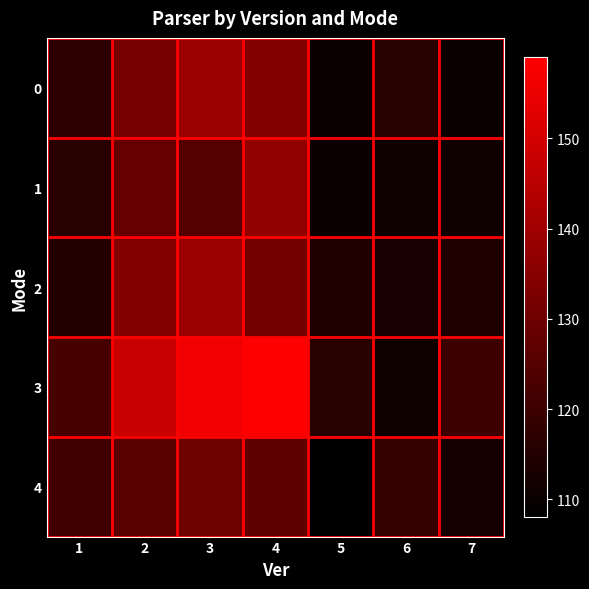

What is the spread (max minus min) of values at 2?

22